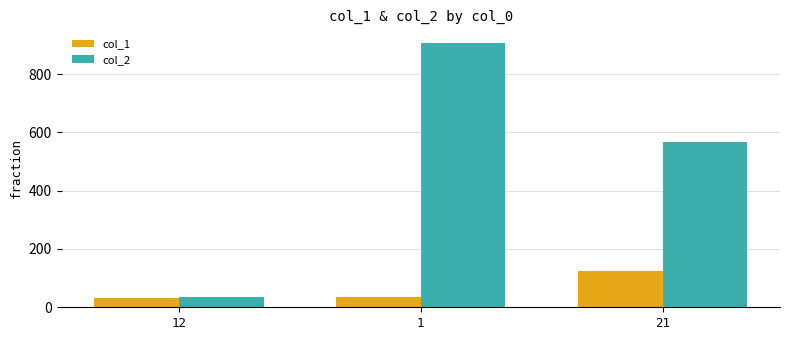

List the labels in order of col_2 value, largest first.

1, 21, 12